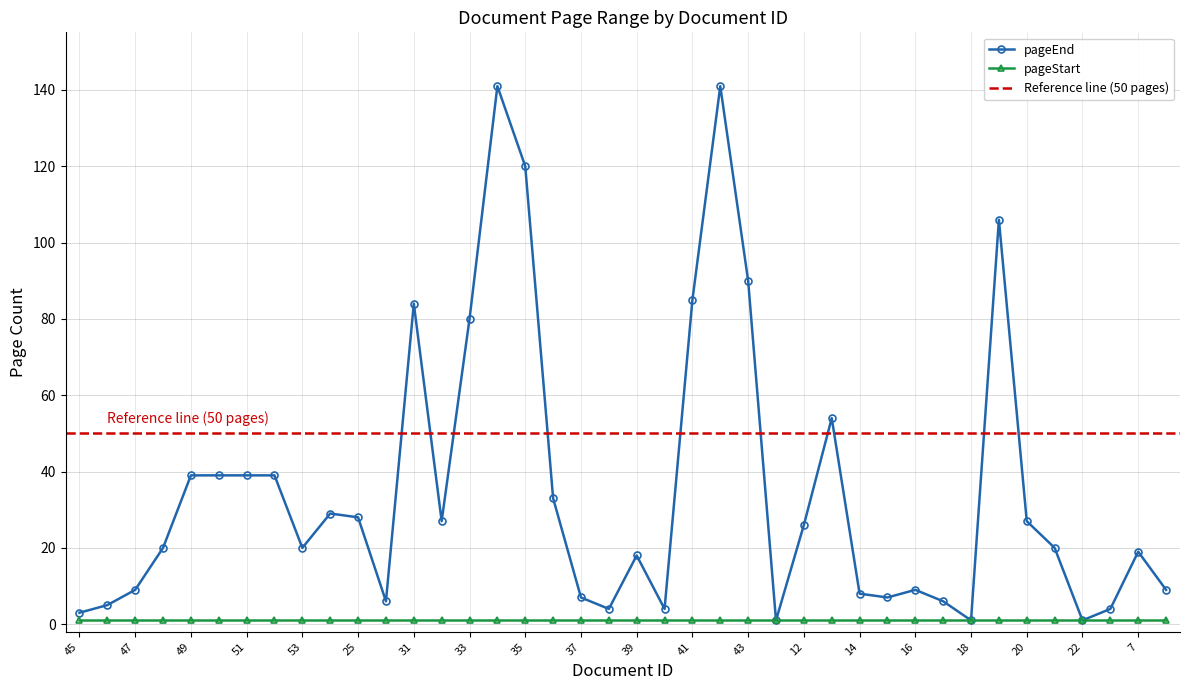

Between 37 and 35, which is larger?

35